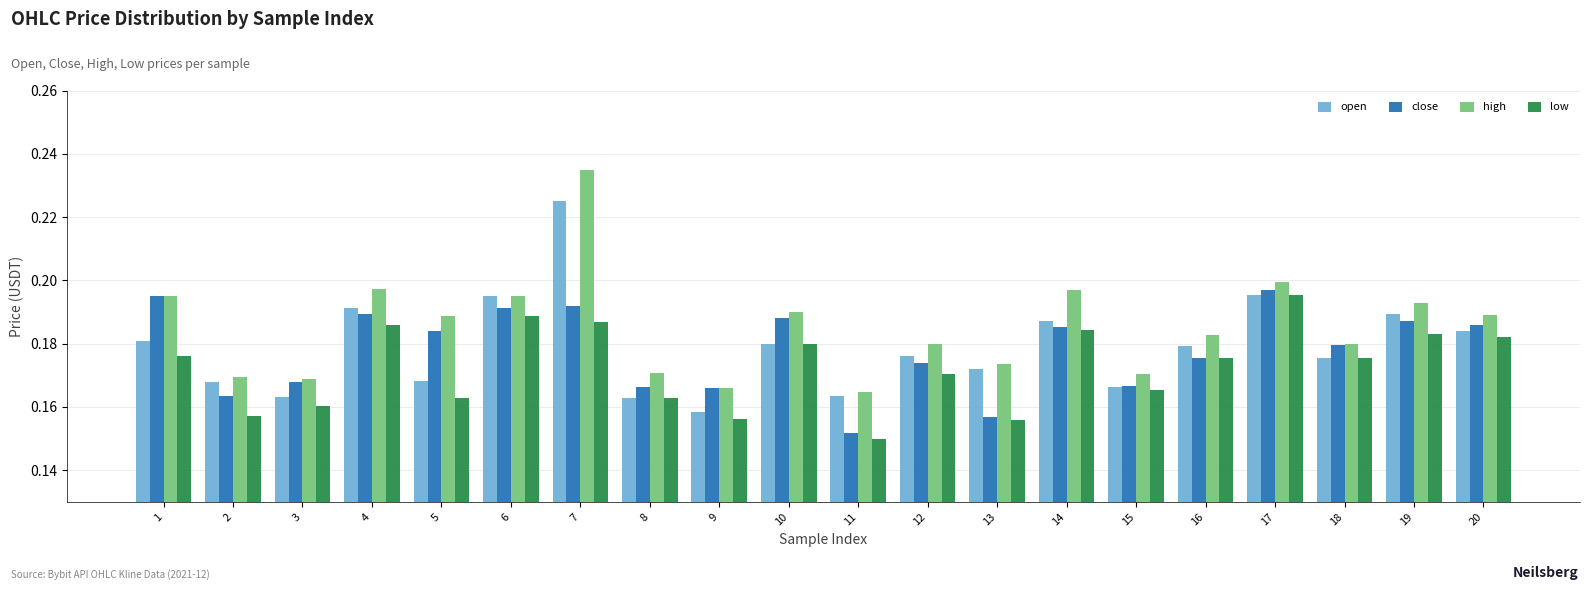

At which label does open reach its peak?

7